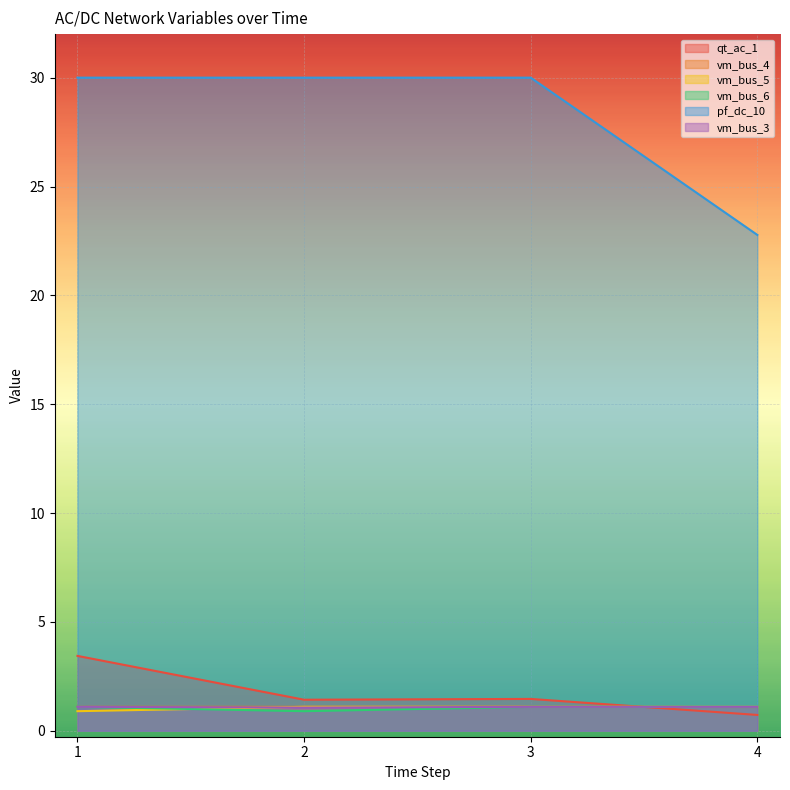

At which category is the sum across all series the highest?

1